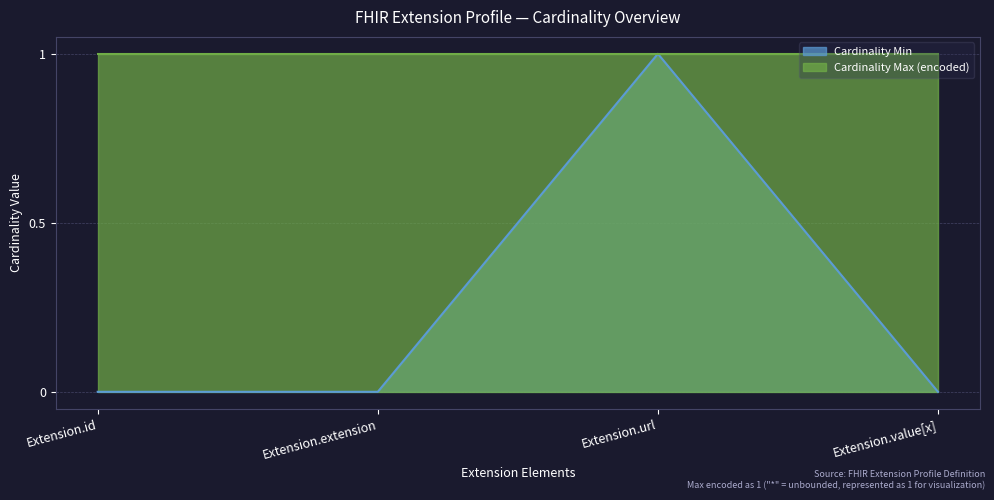

True or false: the data shows 1 at Extension.url.

True